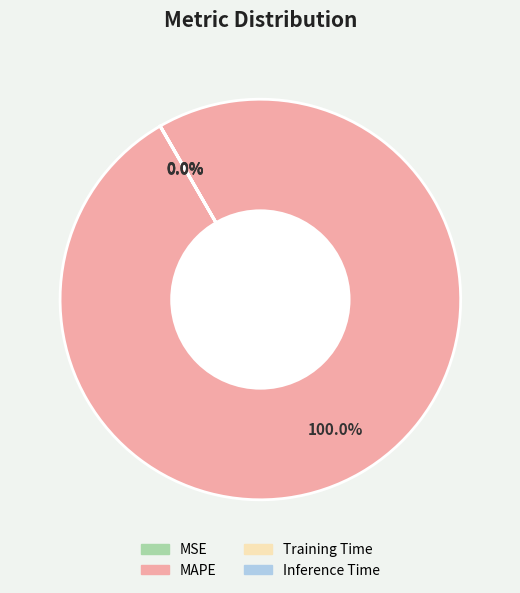

Does MAPE account for over 50% of the chart?

Yes